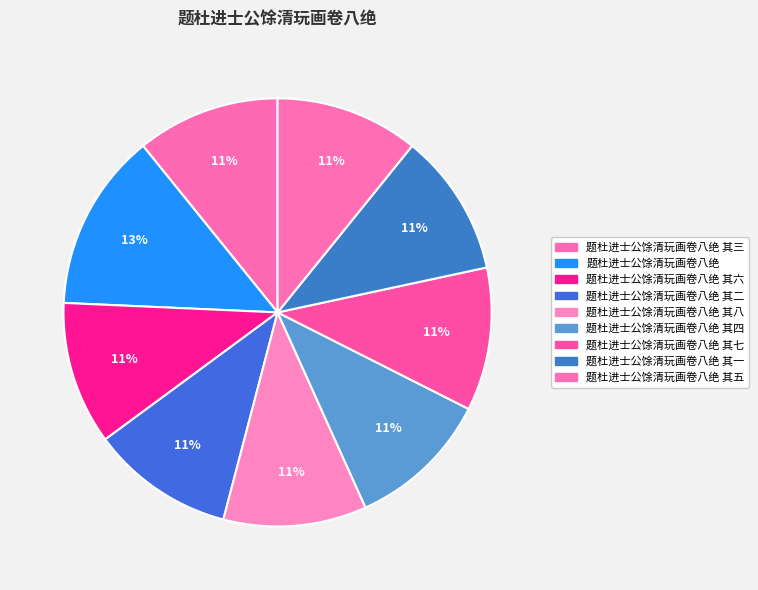

To the nearest percent, what is the combined percentage of 题杜进士公馀清玩画卷八绝 其二 and 题杜进士公馀清玩画卷八绝 其一?

22%